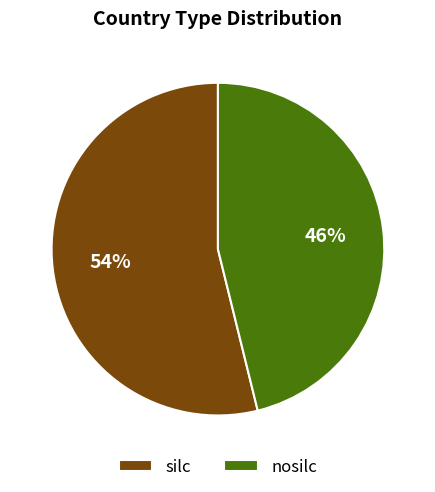

To the nearest percent, what portion does silc represent?

54%